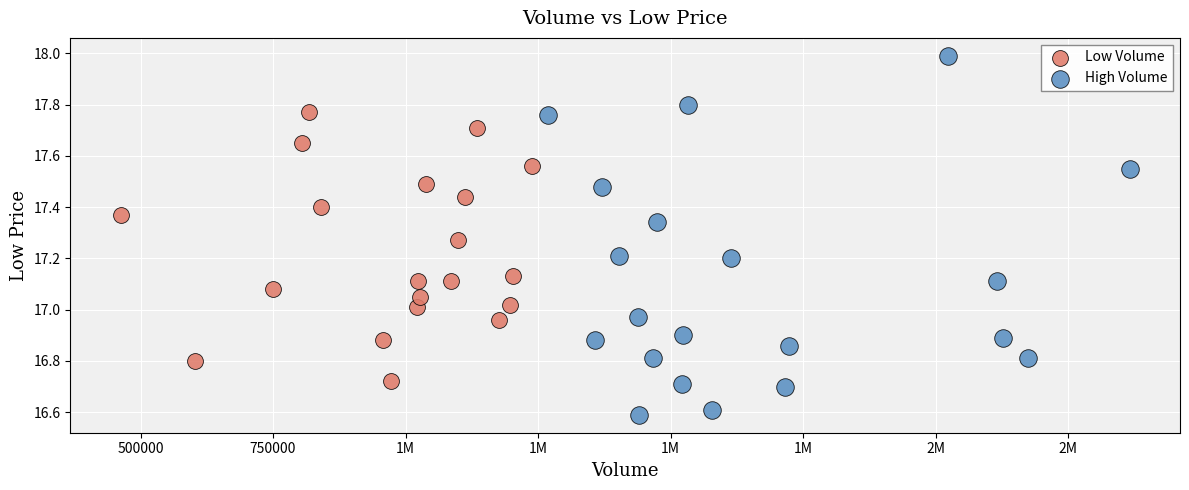

Which series contains the highest Y value?

High Volume